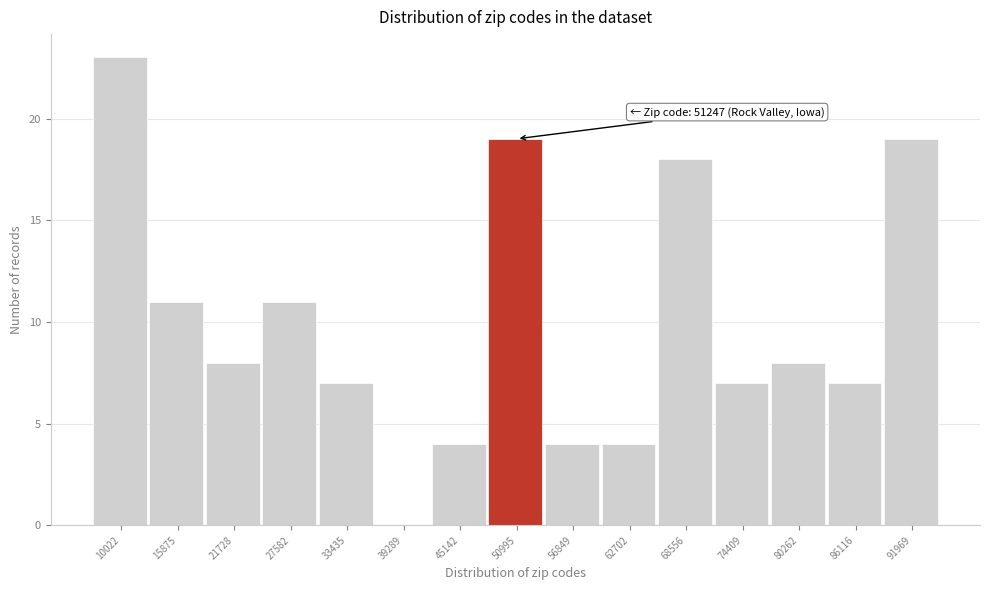

Reading right to left, what are all the values shown in this chart?

91969=19	86116=7	80262=8	74409=7	68556=18	62702=4	56849=4	50995=19	45142=4	39289=0	33435=7	27582=11	21728=8	15875=11	10022=23